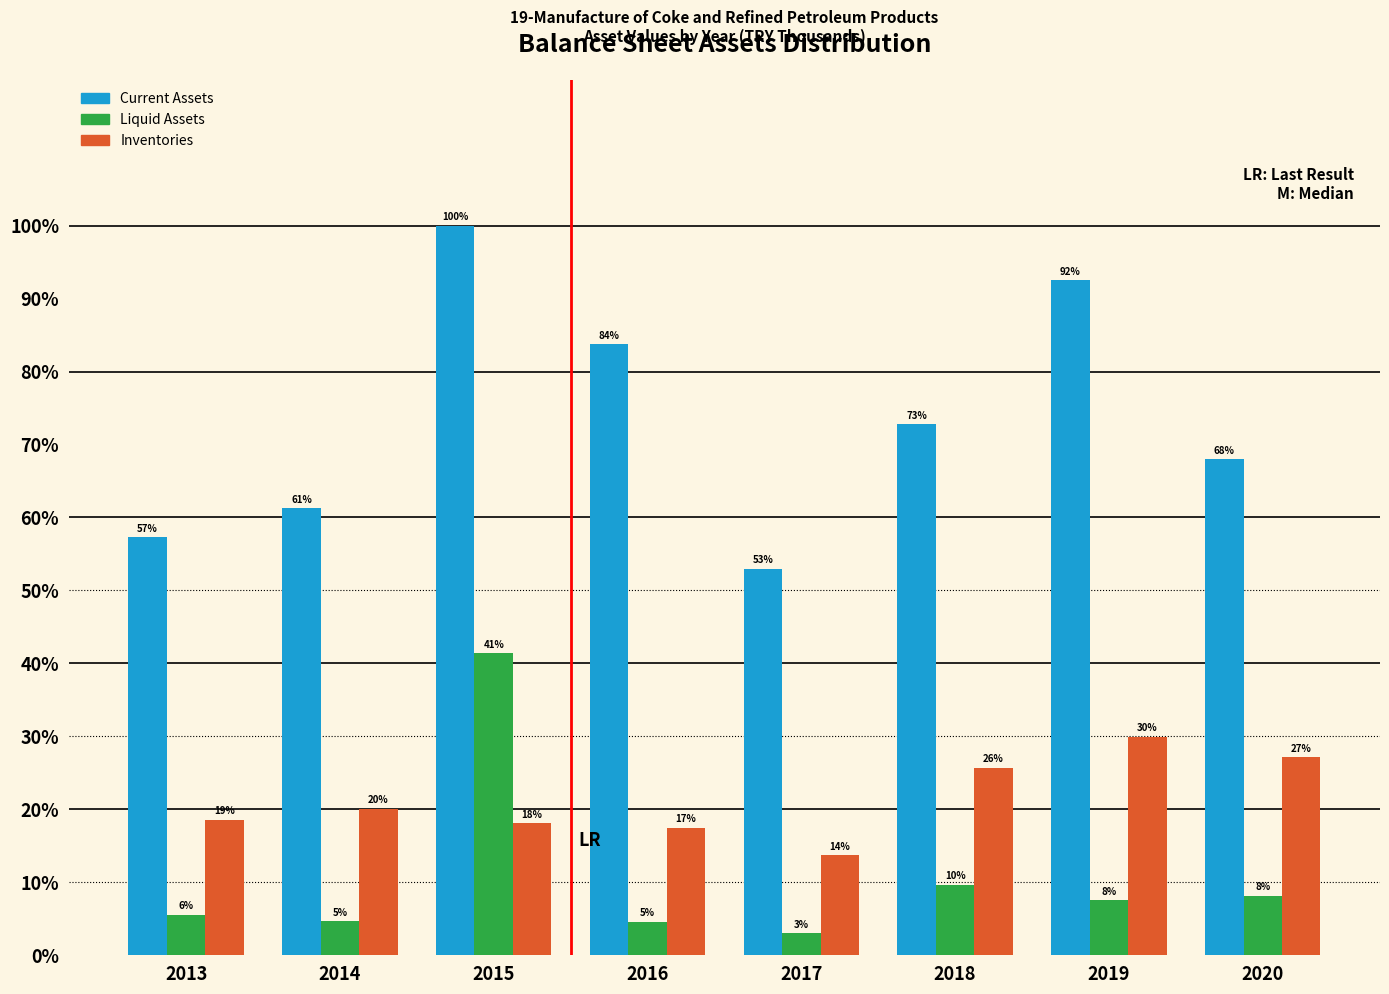

Which series has the largest range (max minus min)?

Current Assets